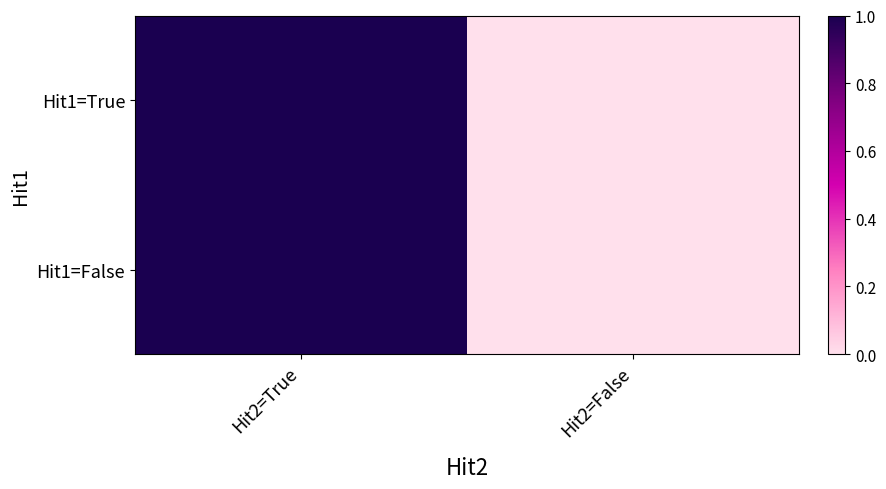

Reading left to right, transcribe all the data shown in this chart.

Hit1=True: Hit2=True=1	Hit2=False=0
Hit1=False: Hit2=True=1	Hit2=False=0